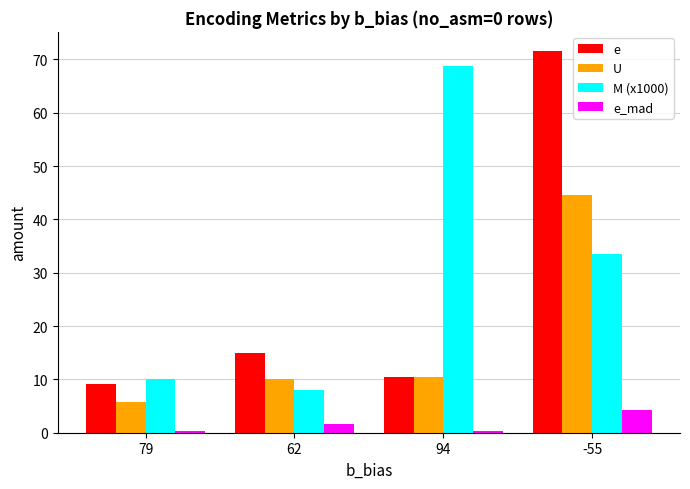

Which series has the widest spread of values?

e